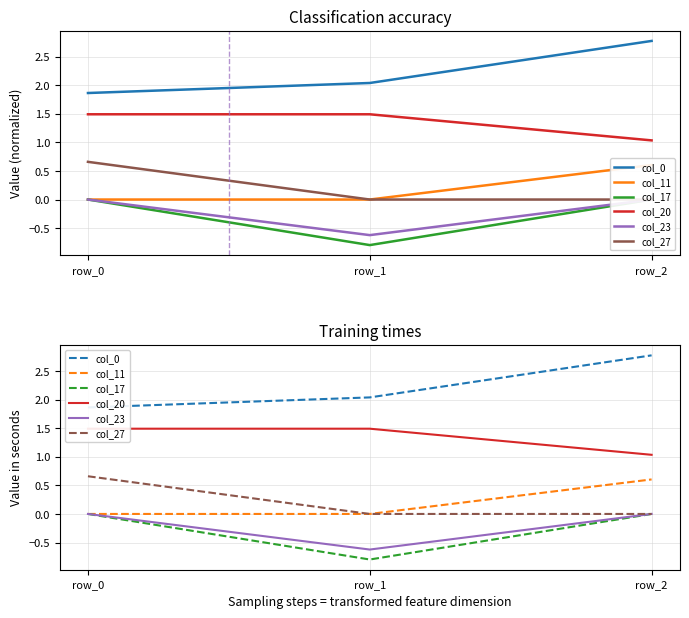

How many lines are shown in the chart?

6